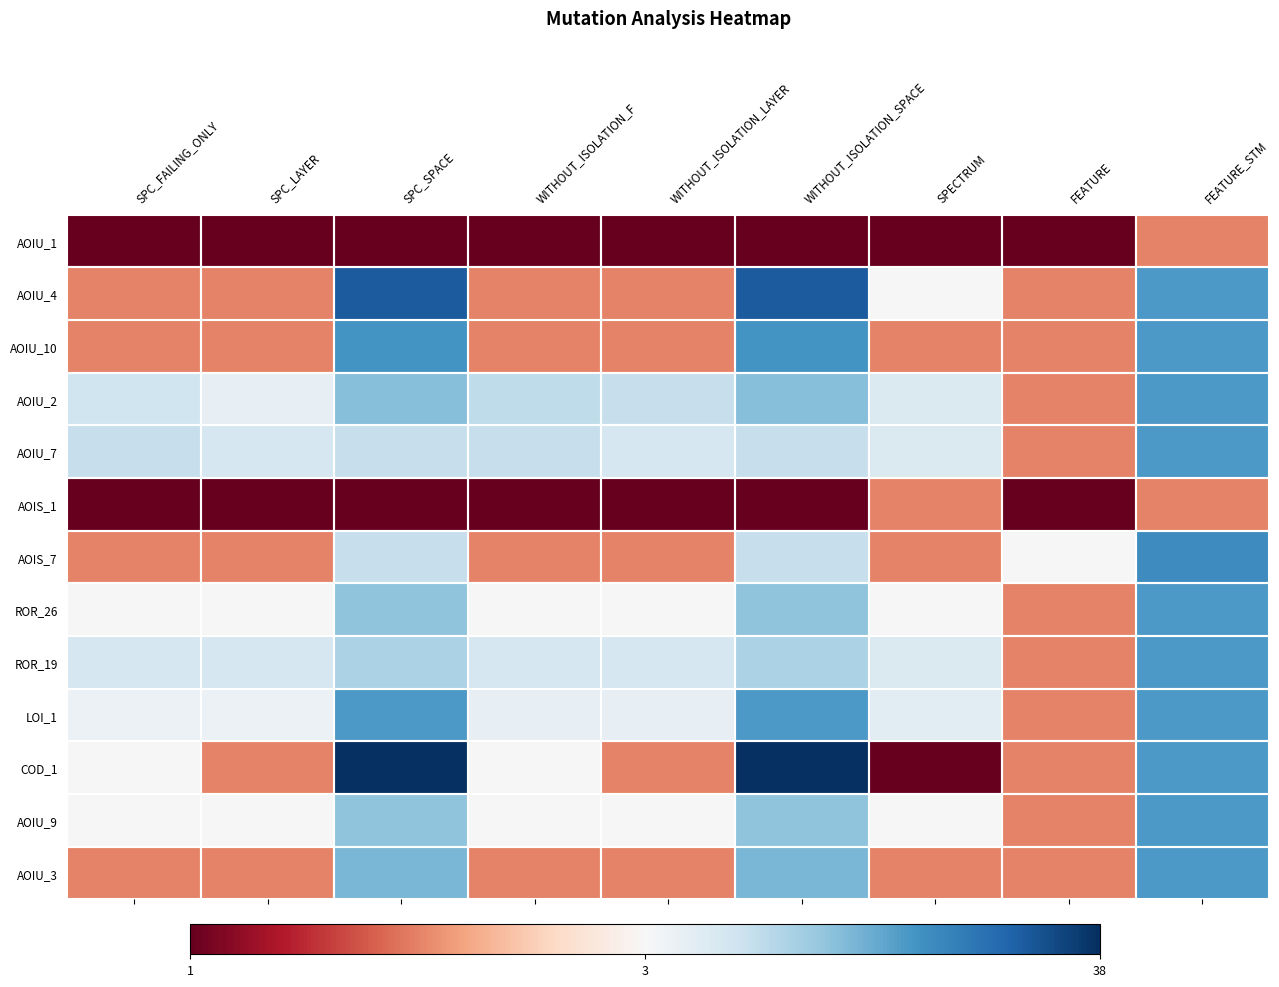

What is the spread (max minus min) of values at FEATURE_STM?

23